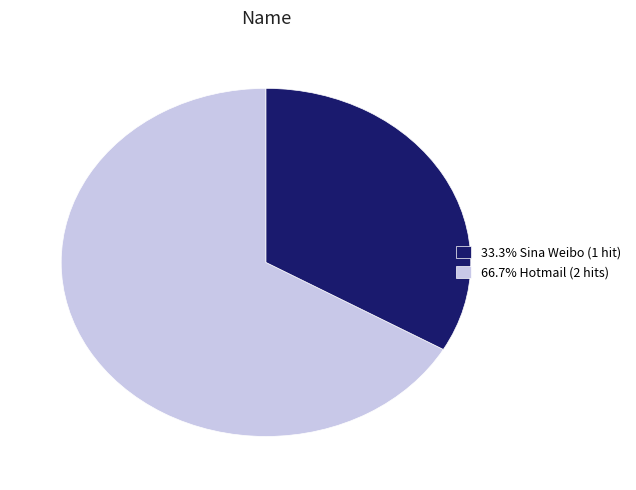

Is there a majority slice in this chart?

Yes